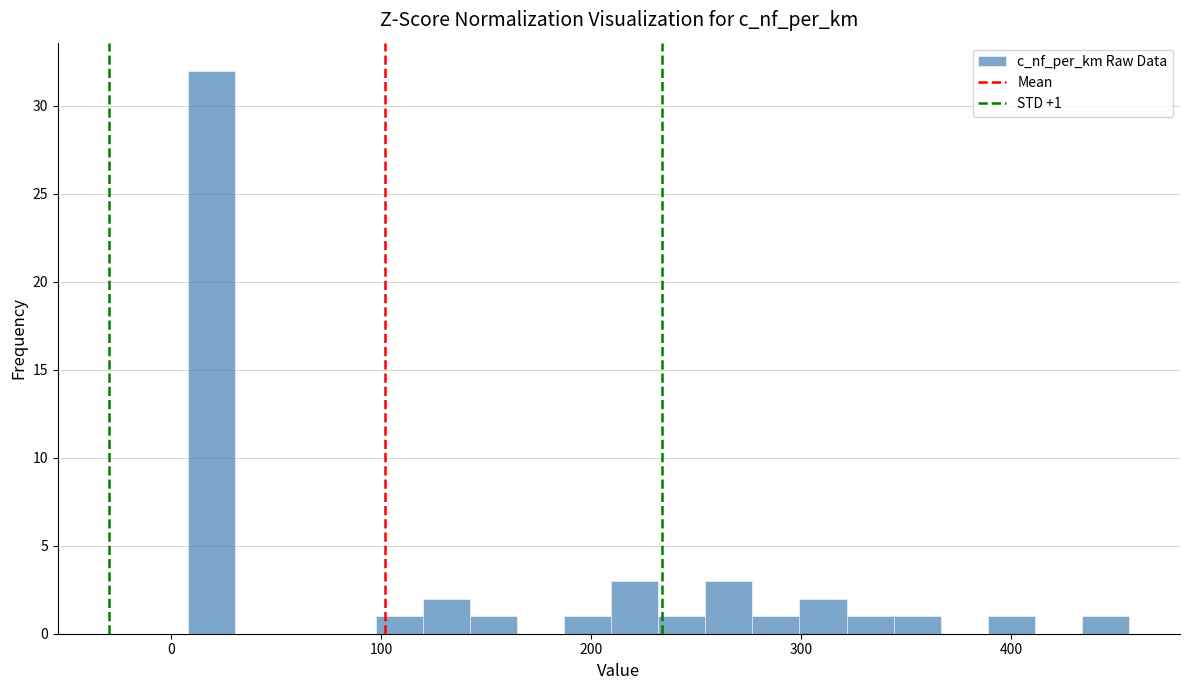

Around what value on the x-axis is the tallest bar? Give the approximate position of its centre, as read against the axis.

20